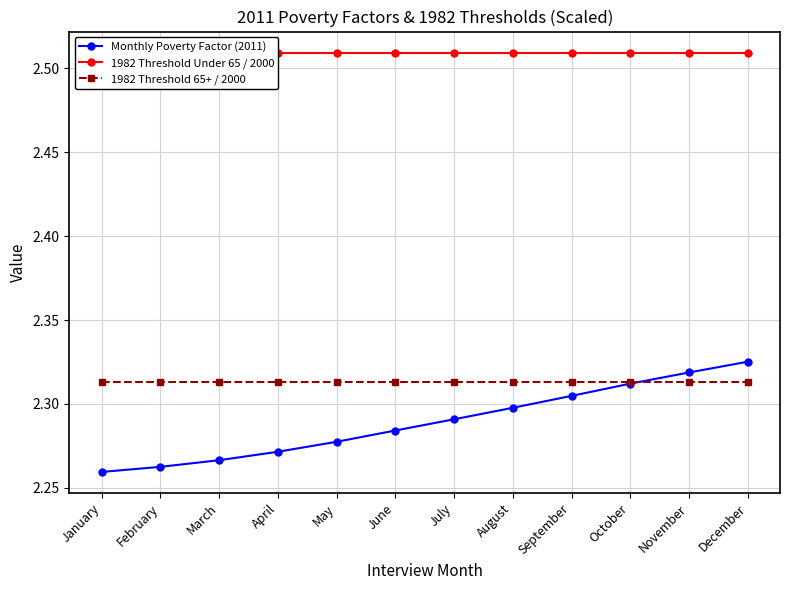

Read the 1982 Threshold 65+ / 2000 value at February.

2.3